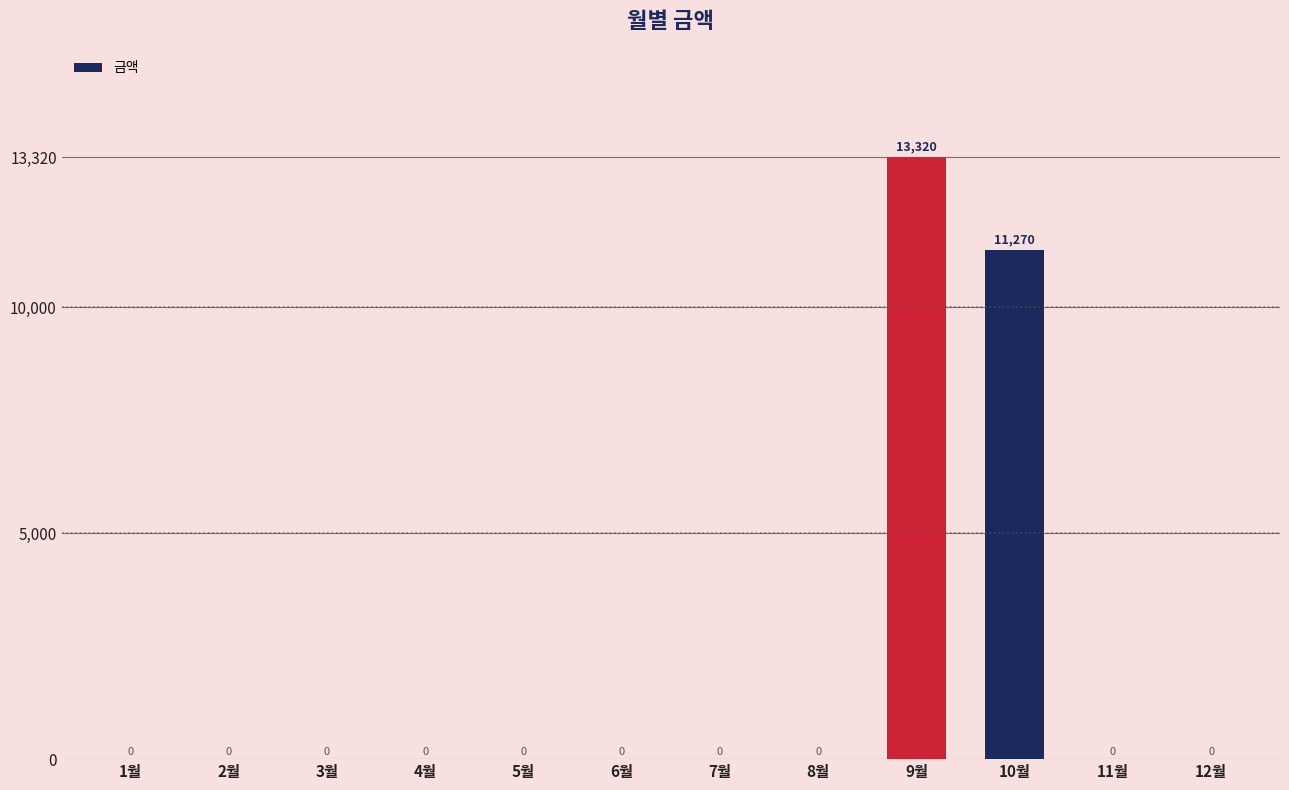

What is the average value?

2049